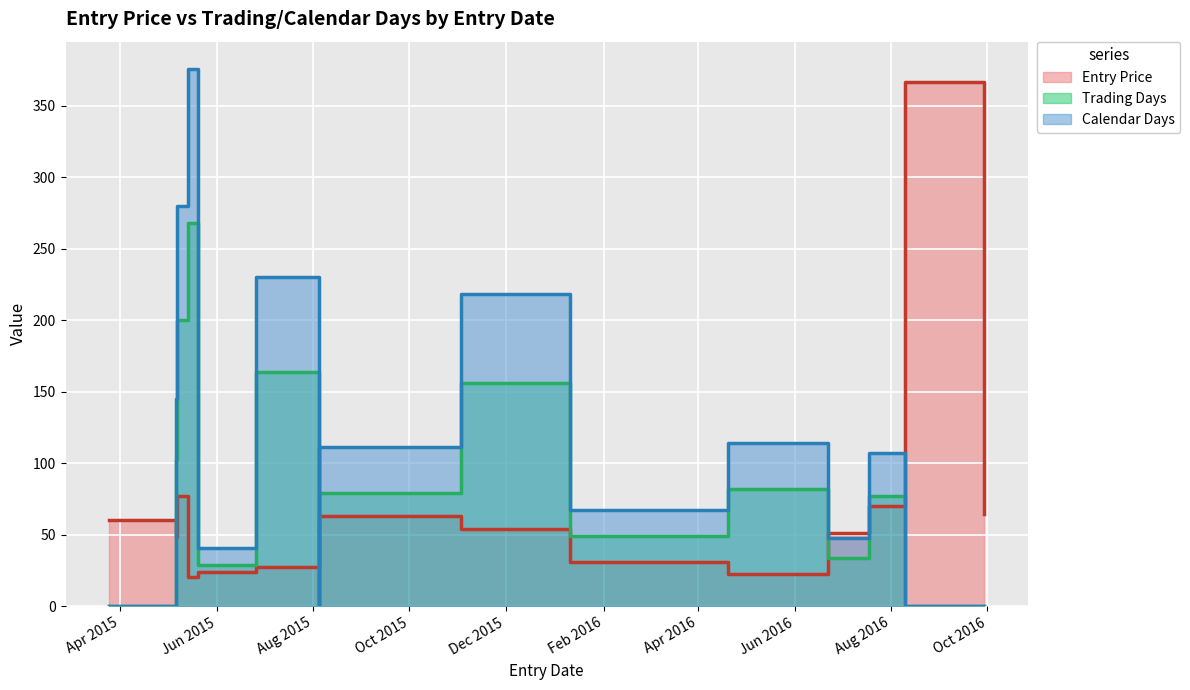

Which series has the largest range (max minus min)?

Calendar Days